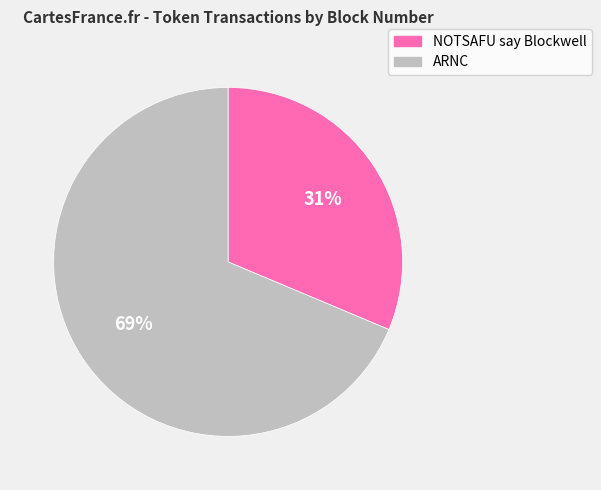

Which has a higher value, ARNC or NOTSAFU say Blockwell?

ARNC